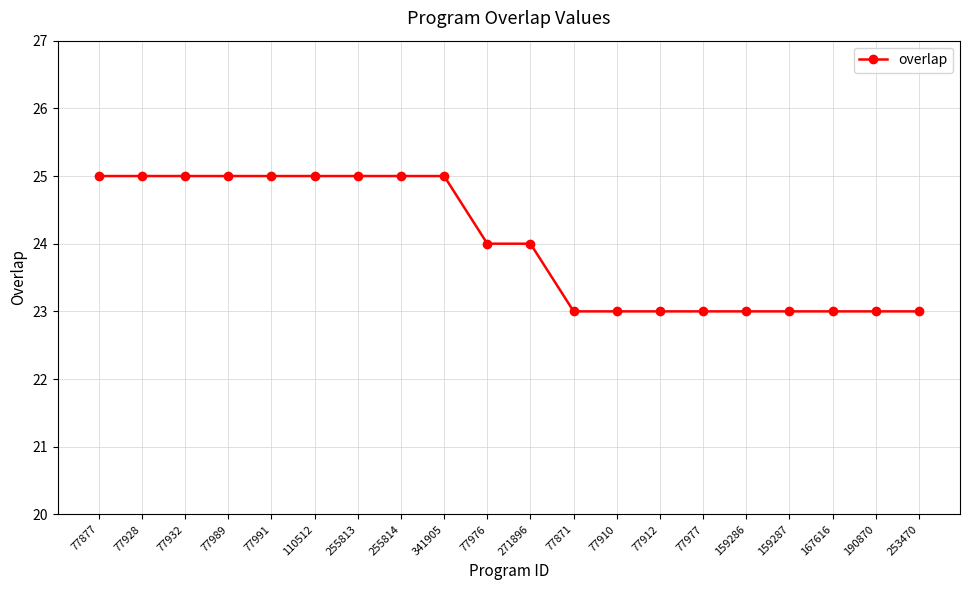

What is the smallest value displayed?

23